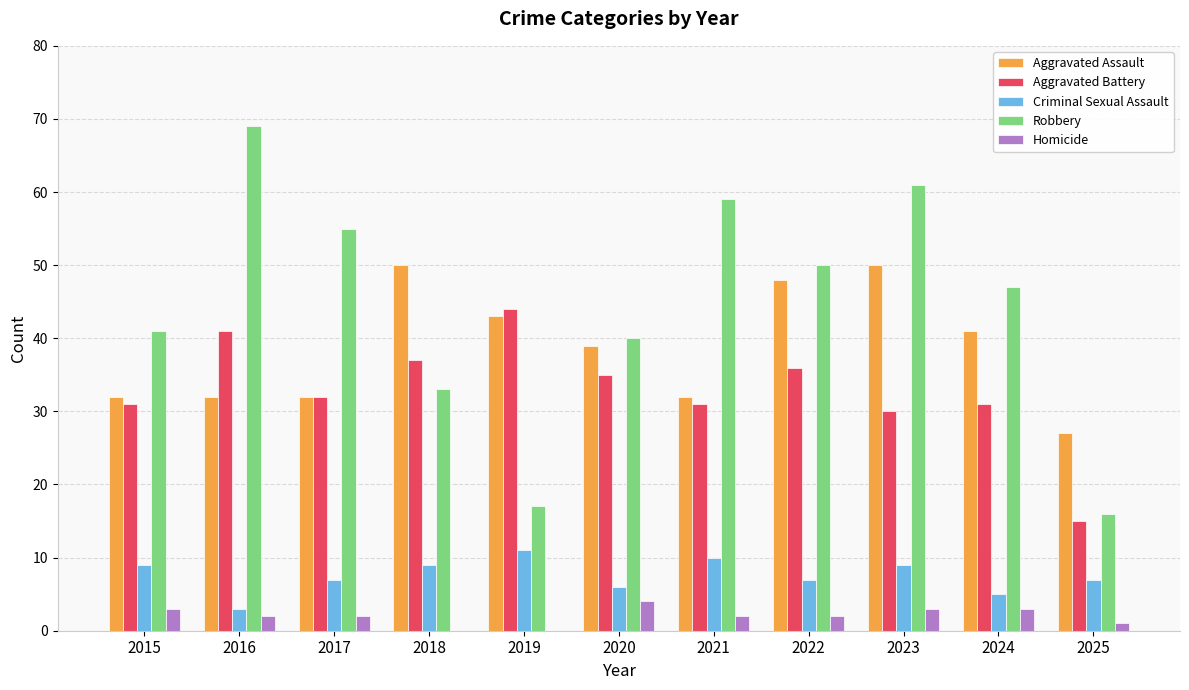

Which series has the largest total across all categories?

Robbery